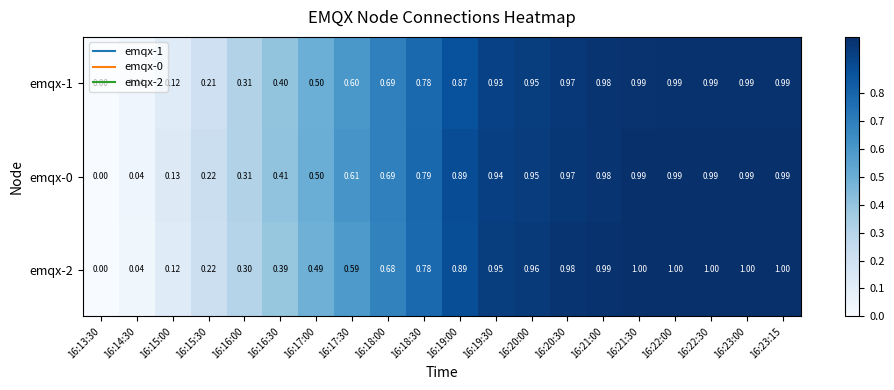

Is the value of emqx-0 at 16:13:30 greater than the value of emqx-1 at 16:19:30?

No